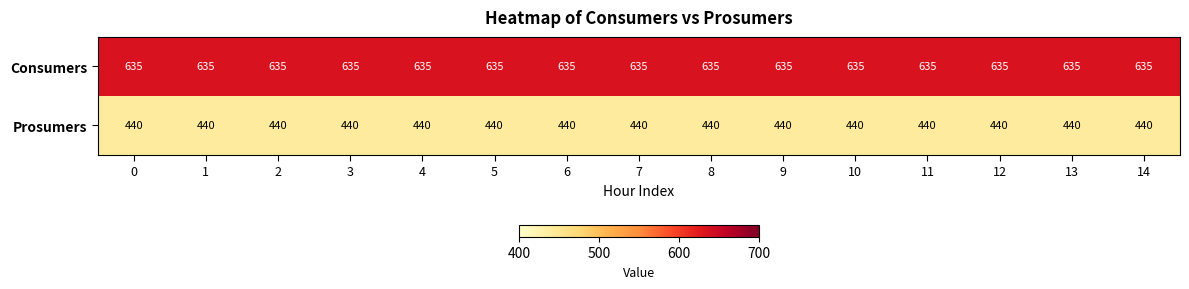

The Consumers series shows 942 at 12. True or false?

False